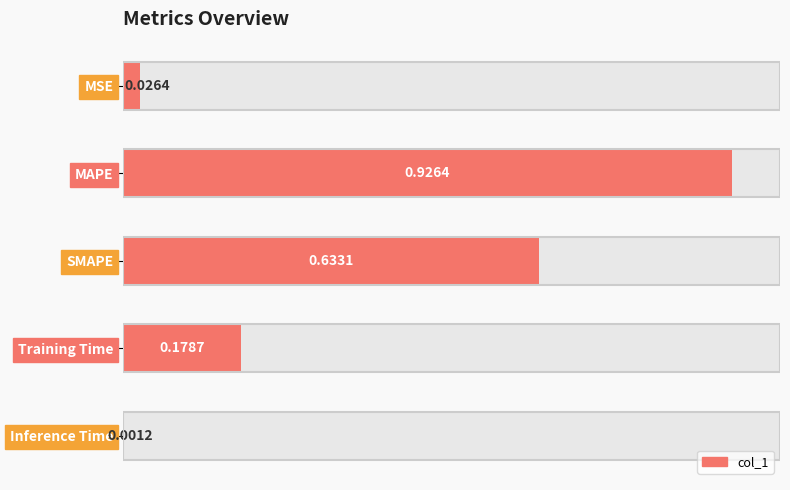

At which category does the chart reach its minimum across all series?

Inference Time